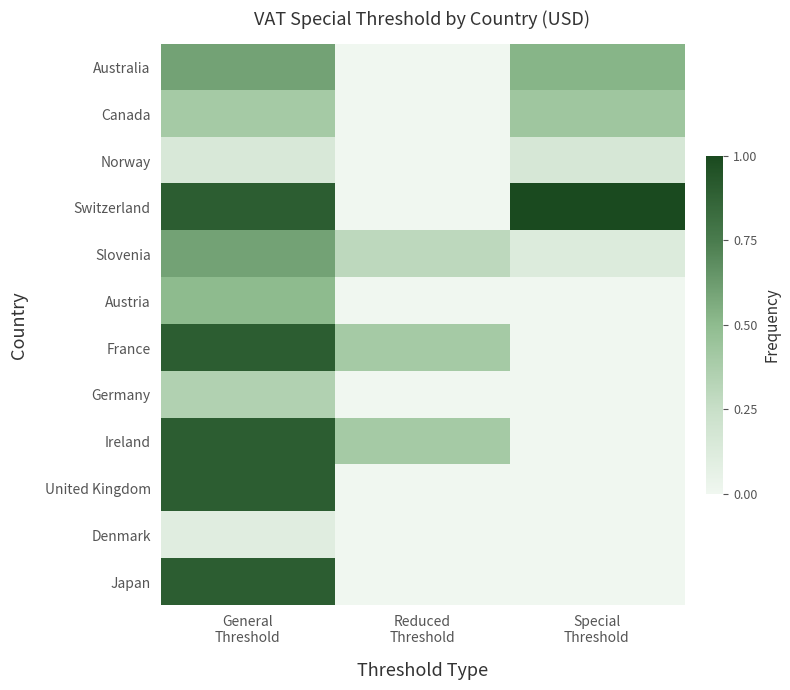

Reading left to right, what are all the values shown in this chart?

row_0: 0.6	0.0	0.5
row_1: 0.4	0.0	0.4
row_2: 0.1	0.0	0.2
row_3: 0.9	0.0	1.0
row_4: 0.6	0.3	0.1
row_5: 0.5	0.0	0.0
row_6: 0.9	0.4	0.0
row_7: 0.3	0.0	0.0
row_8: 0.9	0.4	0.0
row_9: 0.9	0.0	0.0
row_10: 0.1	0.0	0.0
row_11: 0.9	0.0	0.0